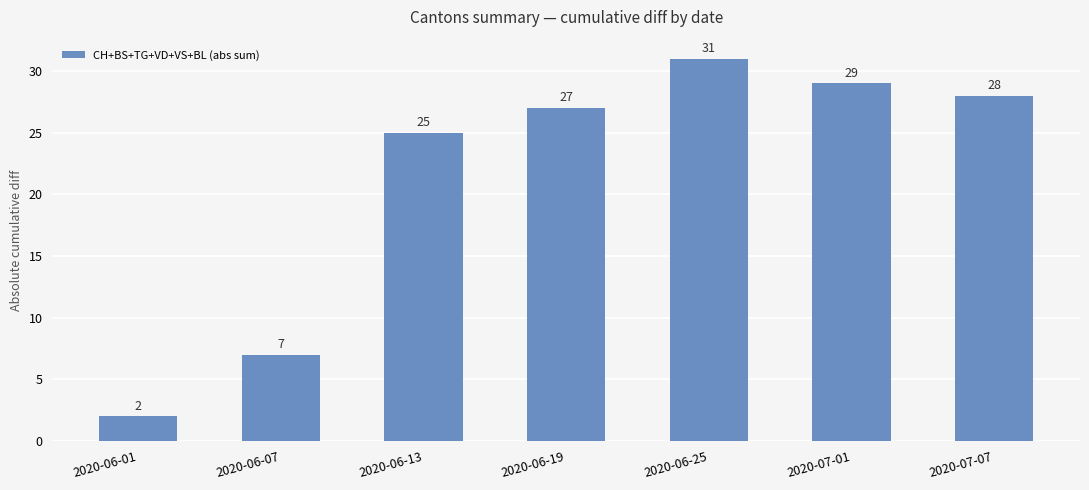

What is the approximate value at 2020-06-07, to the nearest 10?

10